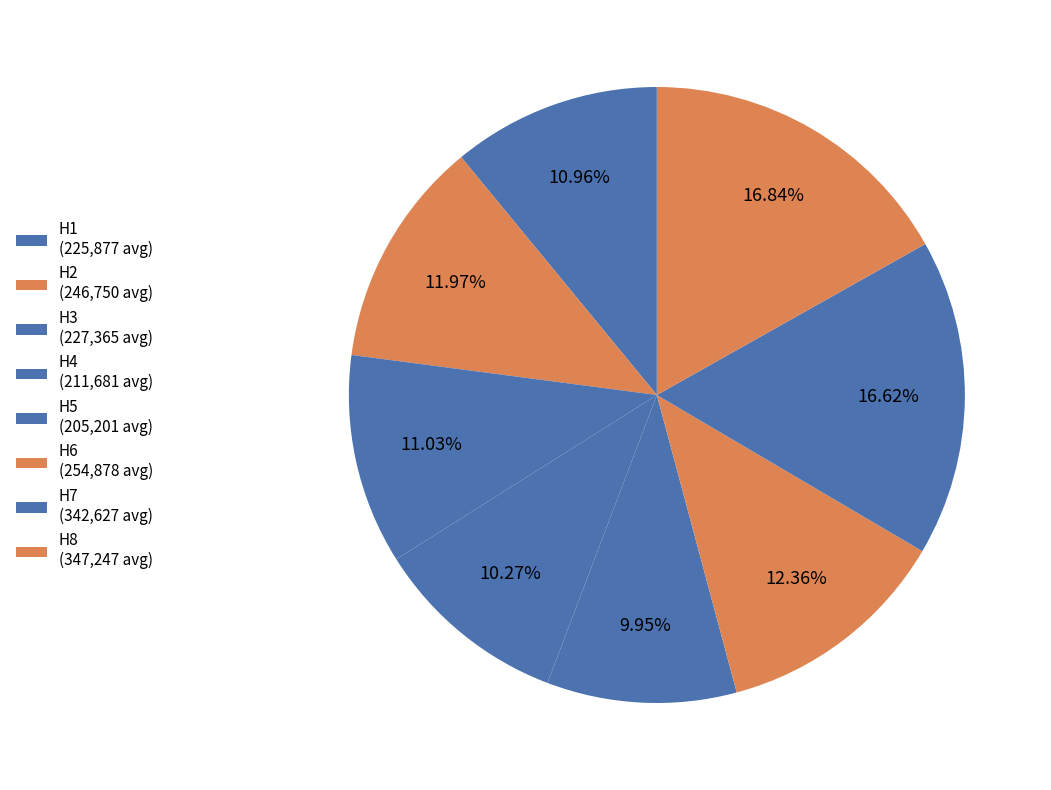

Does H6 represent more than half of the total?

No